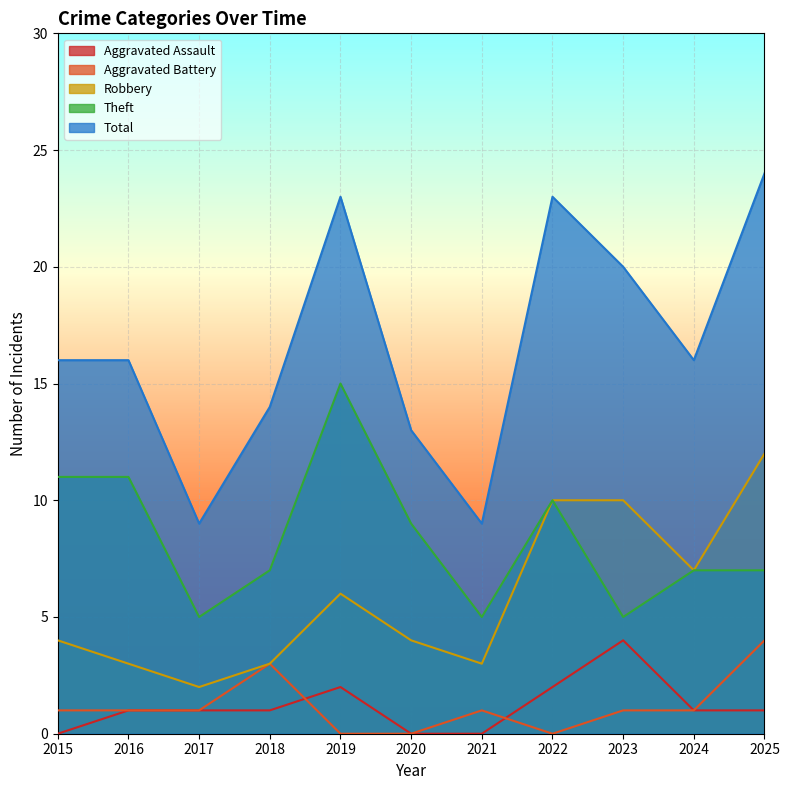

Where is the first local minimum for Total?

2017